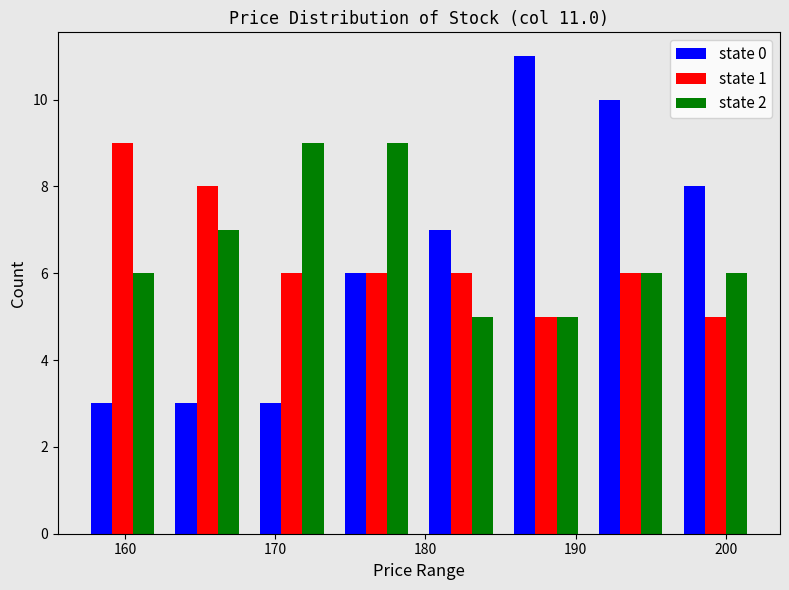

In the state 1 series, which range on the x-axis has the tallest bar?

157 to 163